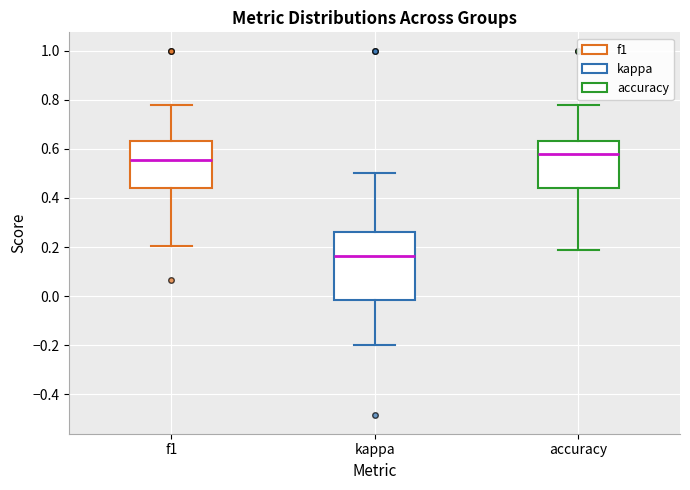

Which box has the highest median line?

accuracy